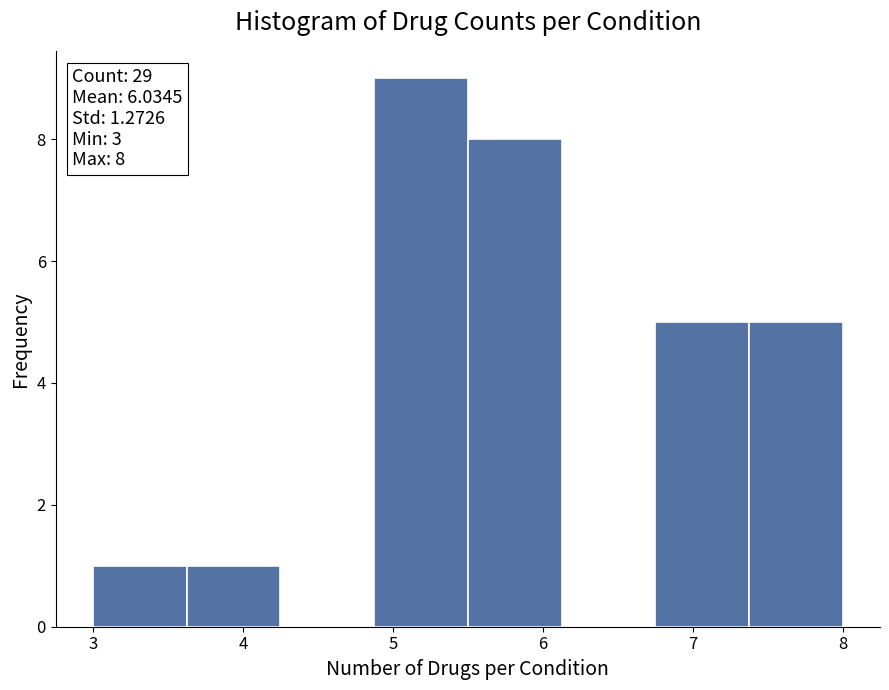

Over which range of the x-axis is the bar tallest?

4.9 to 5.5